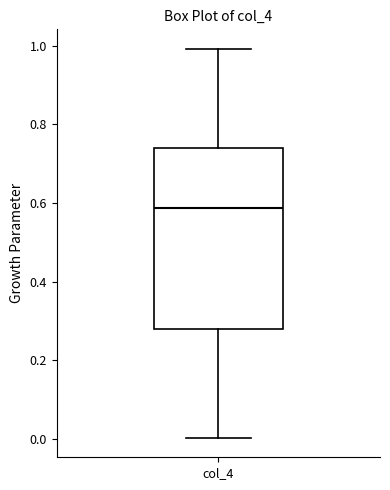

Read this box plot against the y-axis: the position of the median line, the range covered by the box, and the ends of both whiskers. The values are not printed on the chart, so give them approximately, as read against the axis.

median 0.58, box 0.28 to 0.74, whiskers 0.00 to 1.00